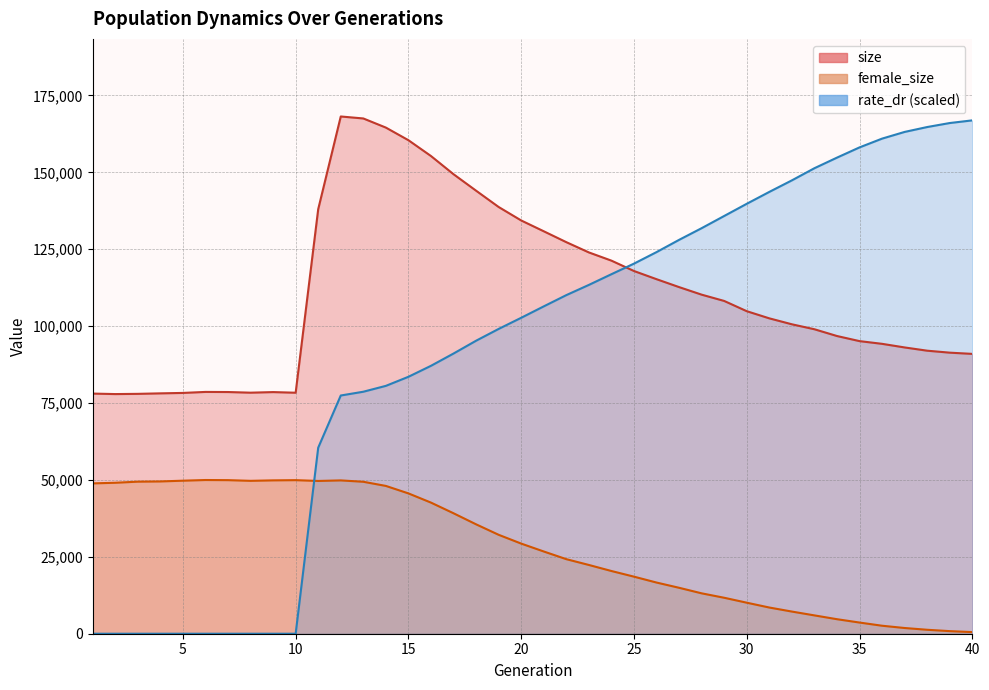

What is the value of the female_size point at the 35th from the left?

3632.0